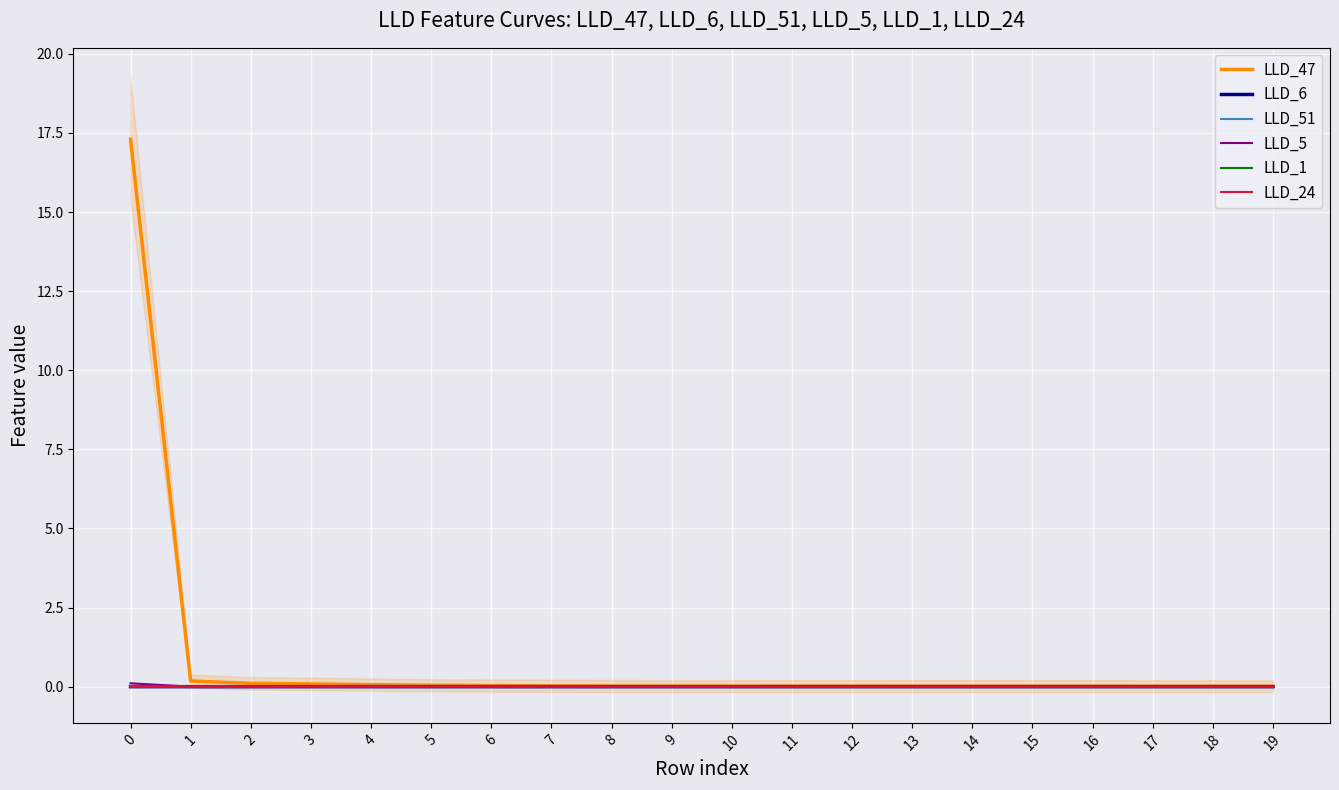

Reading right to left, what are all the values shown in this chart?

LLD_47: 0.0	0.0	0.0	0.0	0.0	0.0	0.0	0.0	0.0	0.0	0.0	0.0	0.0	0.0	0.0	0.1	0.1	0.1	0.2	17.3
LLD_6: 0.0	0.0	0.0	0.0	0.0	0.0	0.0	0.0	0.0	0.0	0.0	0.0	0.0	0.0	0.0	0.0	0.0	-0.0	0.0	0.0
LLD_51: 0.0	0.0	0.0	0.0	0.0	0.0	0.0	0.0	0.0	0.0	0.0	0.0	0.0	0.0	0.0	0.0	-0.0	0.0	-0.0	-0.0
LLD_5: 0.0	0.0	0.0	0.0	0.0	0.0	0.0	0.0	0.0	0.0	0.0	0.0	0.0	0.0	0.0	0.0	0.0	-0.0	-0.0	0.1
LLD_1: 0.0	0.0	0.0	0.0	0.0	0.0	0.0	0.0	0.0	0.0	0.0	0.0	0.0	0.0	0.0	0.0	0.0	0.0	0.0	0.0
LLD_24: -0.0	-0.0	-0.0	-0.0	-0.0	-0.0	-0.0	-0.0	-0.0	-0.0	-0.0	-0.0	-0.0	-0.0	-0.0	0.0	0.0	0.0	0.0	0.0